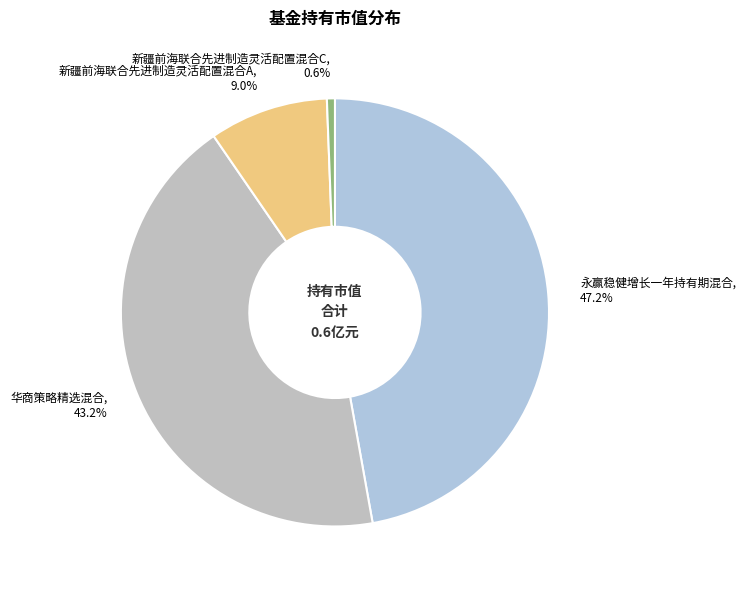

Rank the categories by value from lowest to highest.

新疆前海联合先进制造灵活配置混合C, 新疆前海联合先进制造灵活配置混合A, 华商策略精选混合, 永赢稳健增长一年持有期混合